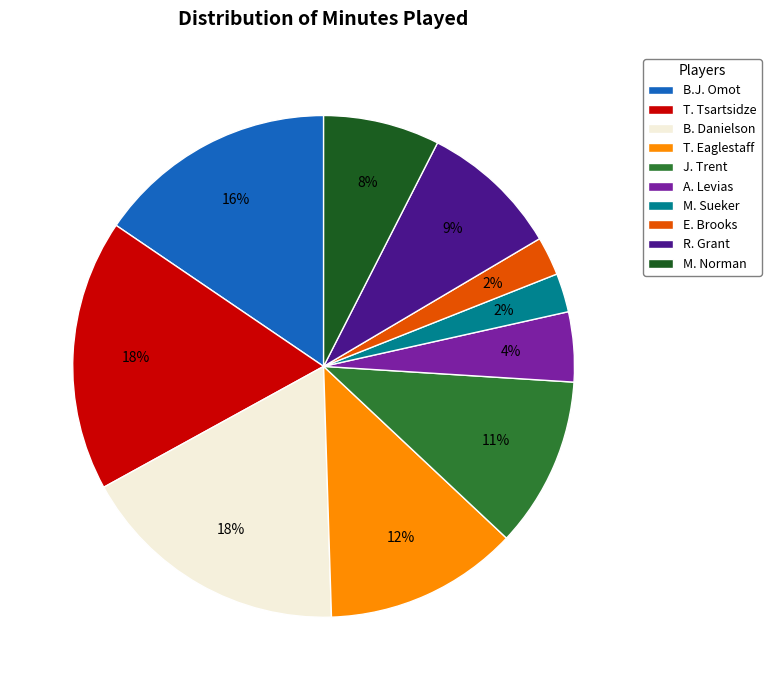

Do M. Norman and R. Grant together represent more than half of the pie?

No